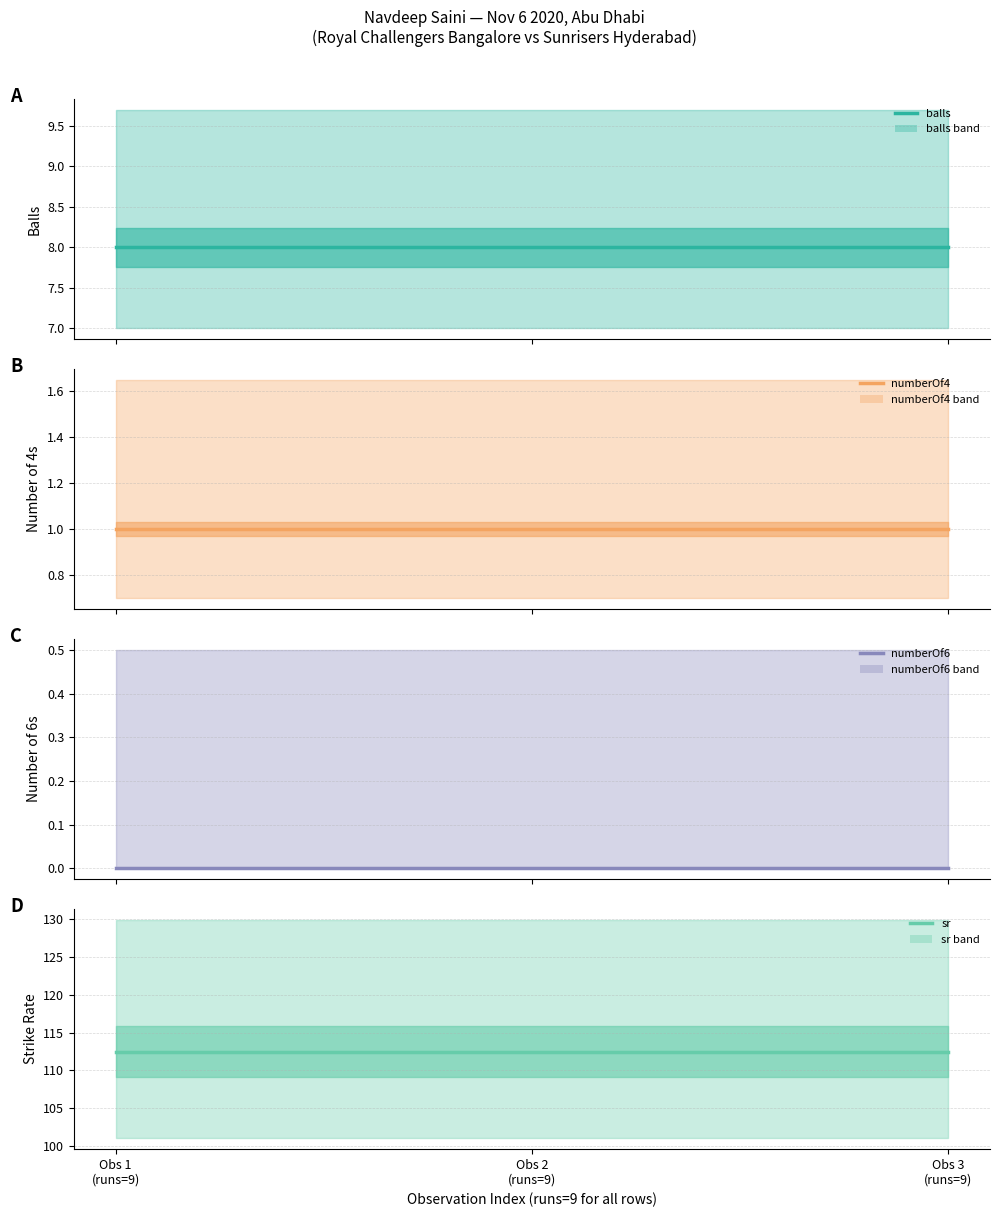

Rank the categories by numberOf4 value from highest to lowest.

Obs 1
(runs=9), Obs 2
(runs=9), Obs 3
(runs=9)